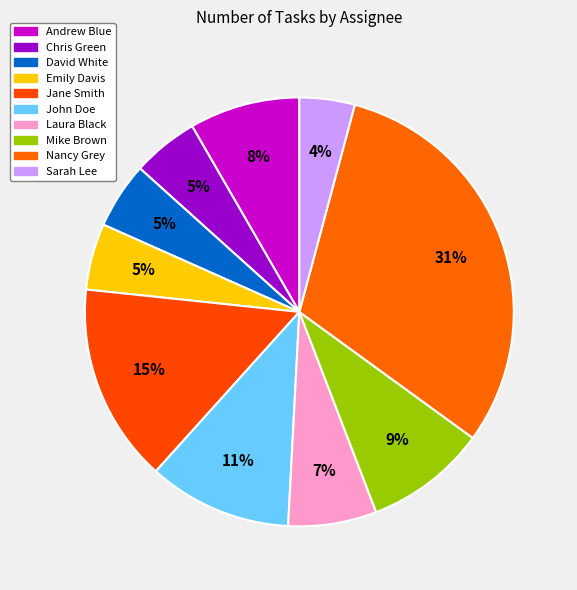

Count the number of slices in the pie.

10